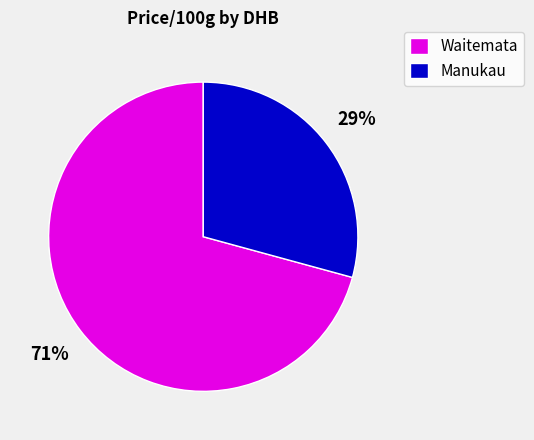

True or false: Waitemata accounts for 76% of the total.

False